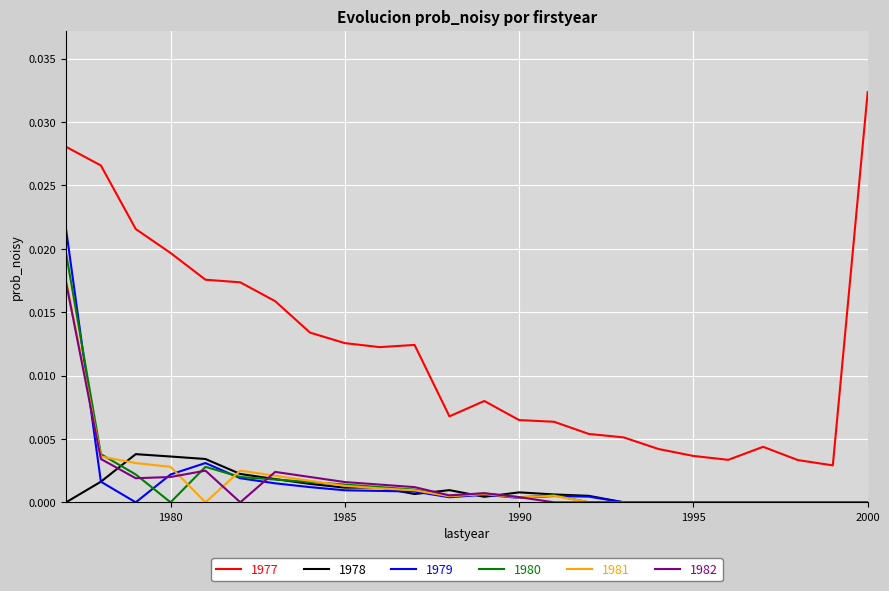

Which series has the widest spread of values?

1977